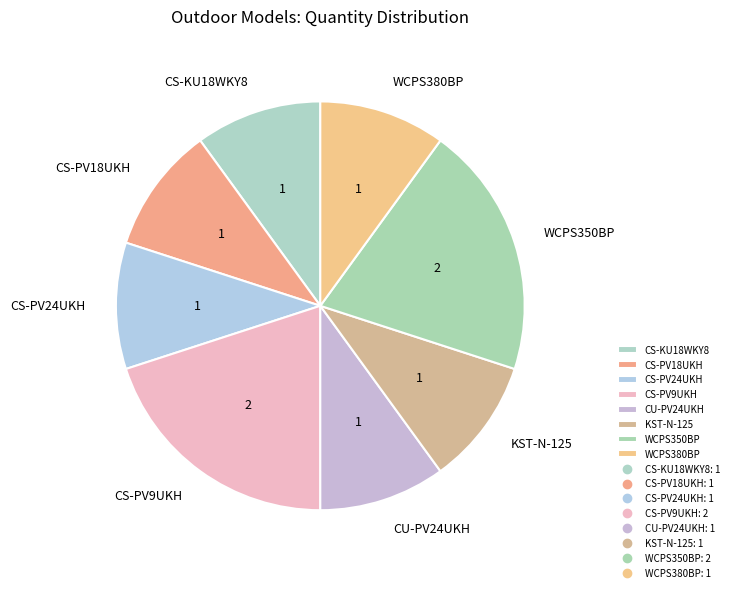

How many segments does this pie chart have?

8